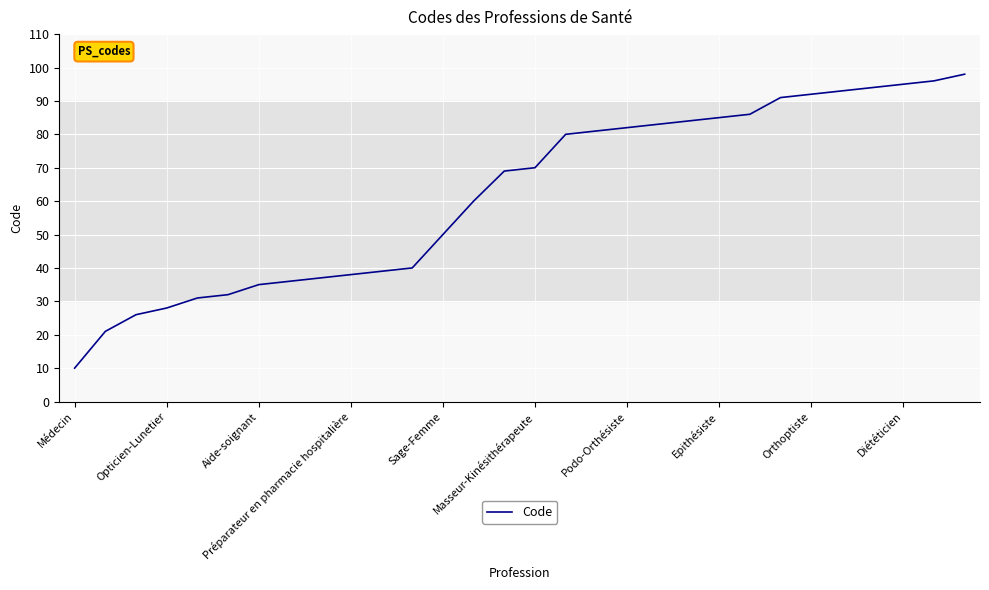

What is the sum of all values?

1862